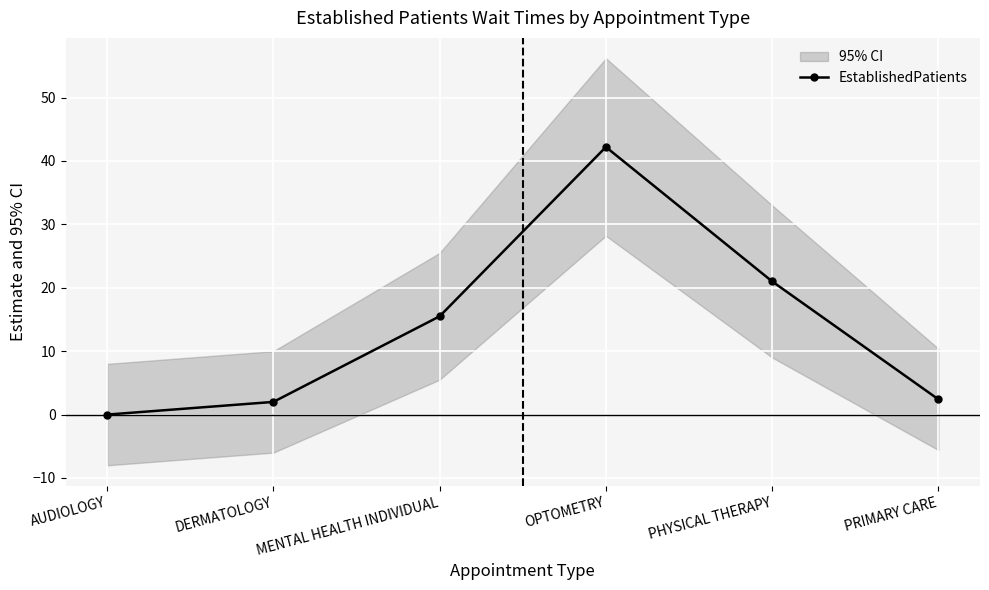

What is the difference between the maximum and minimum values?

42.2